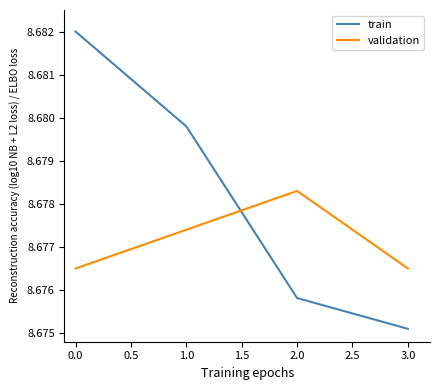

Rank the series by their average value, from lowest to highest.

validation, train